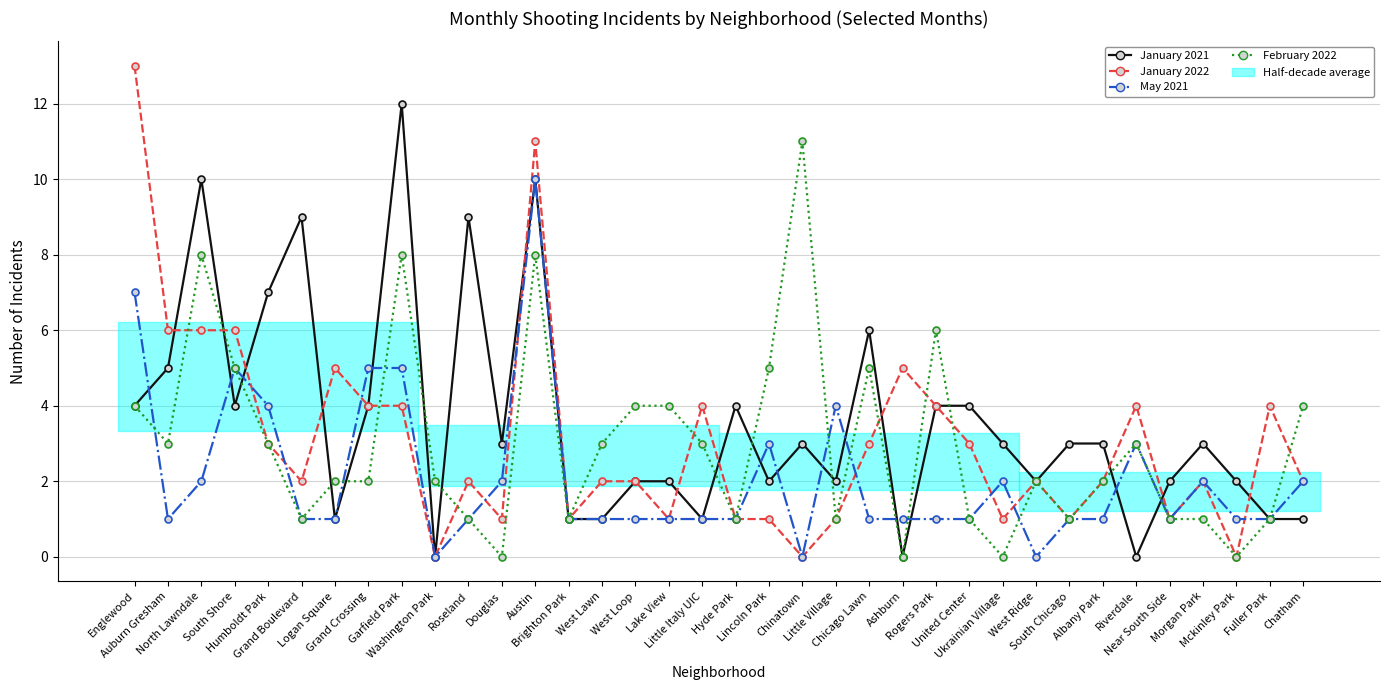

How many data points in January 2021 are less than 3?

16